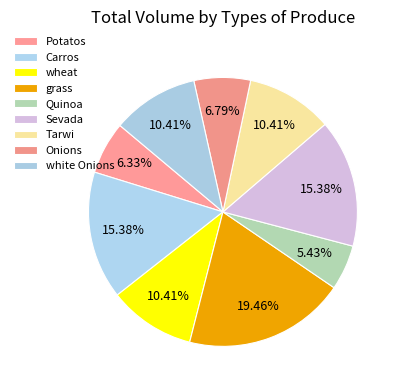

How many slices are in this pie chart?

9